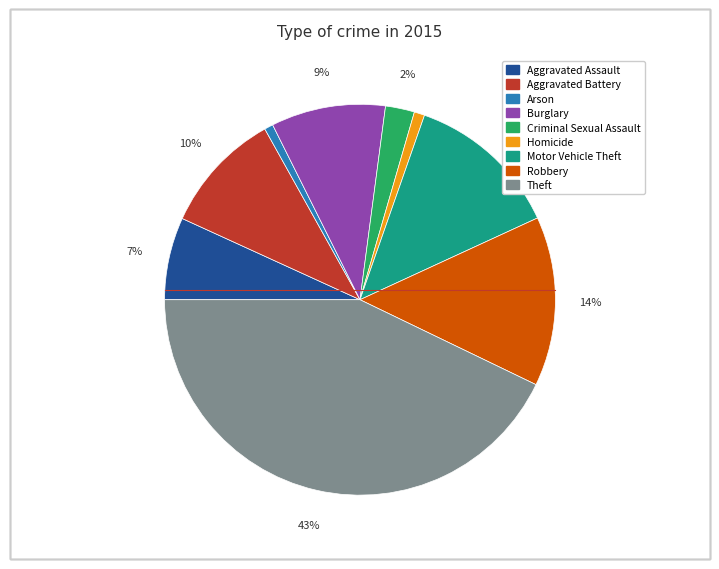

Is there a majority slice in this chart?

No